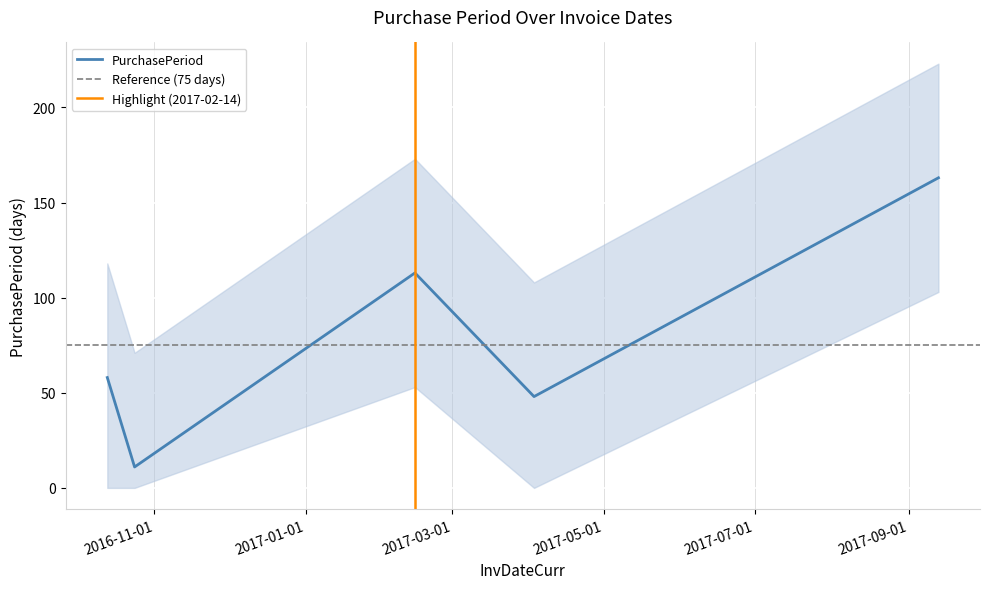

At which category does the data reach its first local peak?

2017-02-14